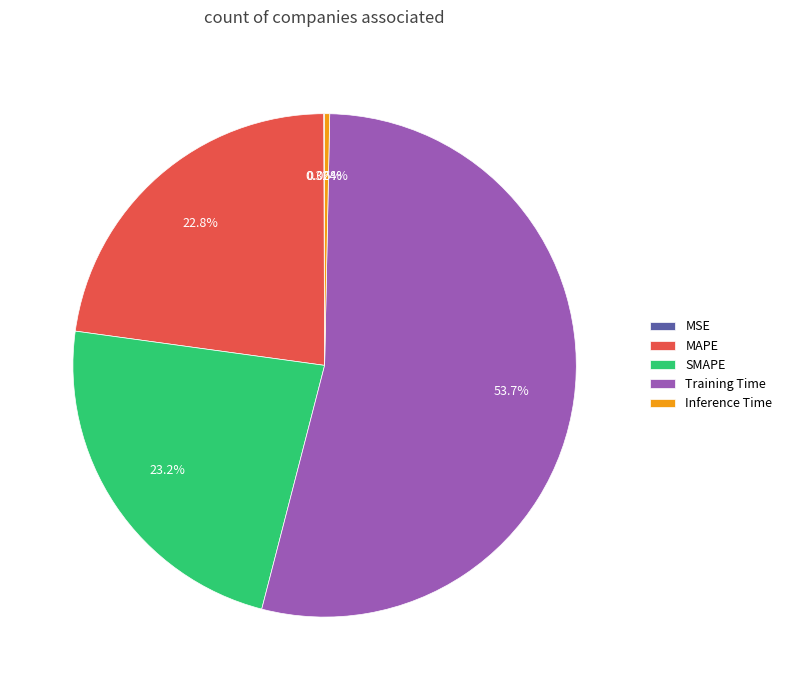

What percentage do Training Time and MAPE together represent?

76.5%